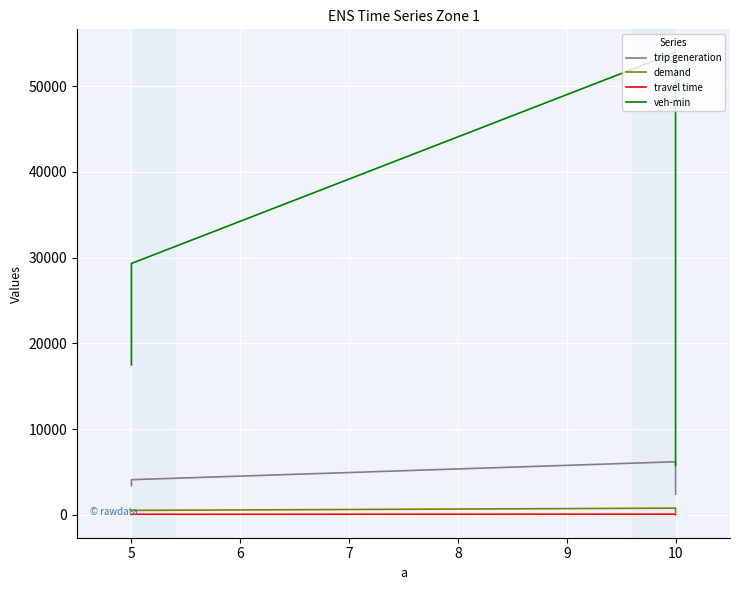

At which label does demand first exceed 511?

5